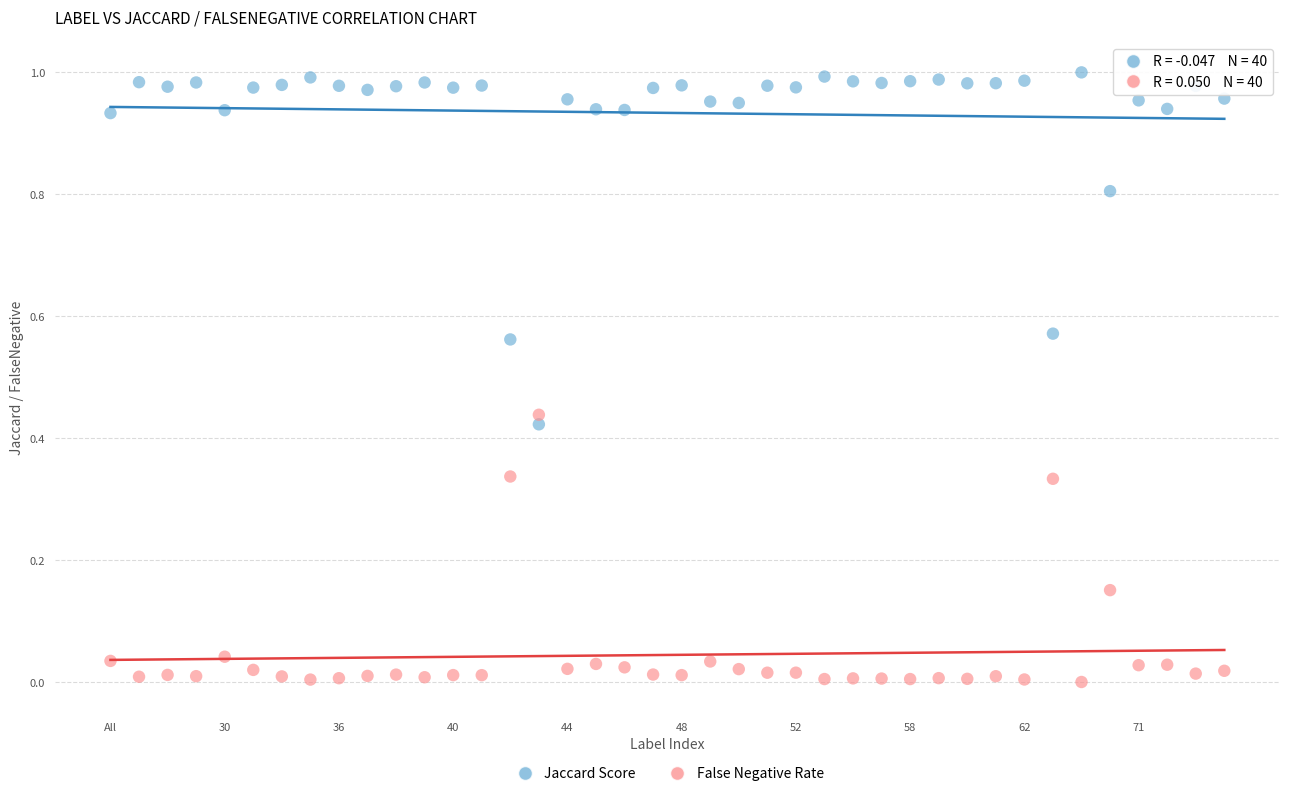

How many data points are displayed?

80